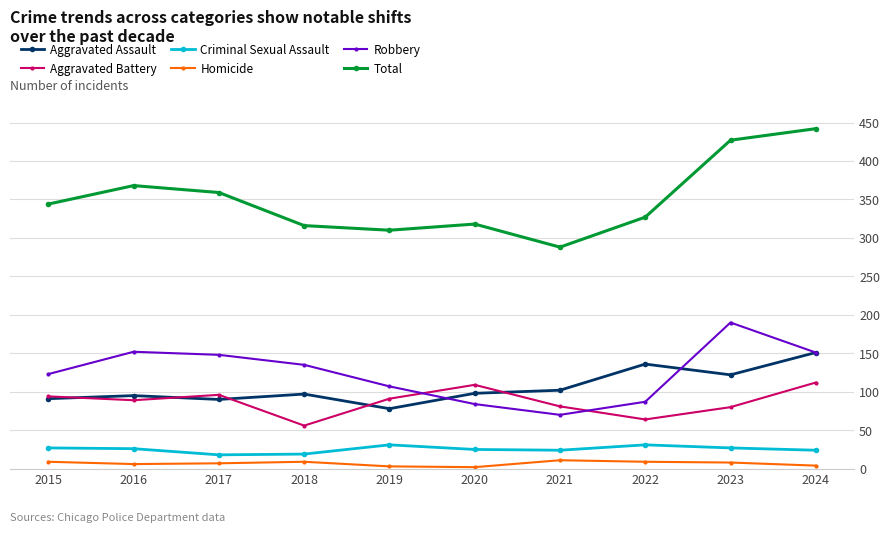

True or false: Criminal Sexual Assault and Robbery intersect in this chart.

False